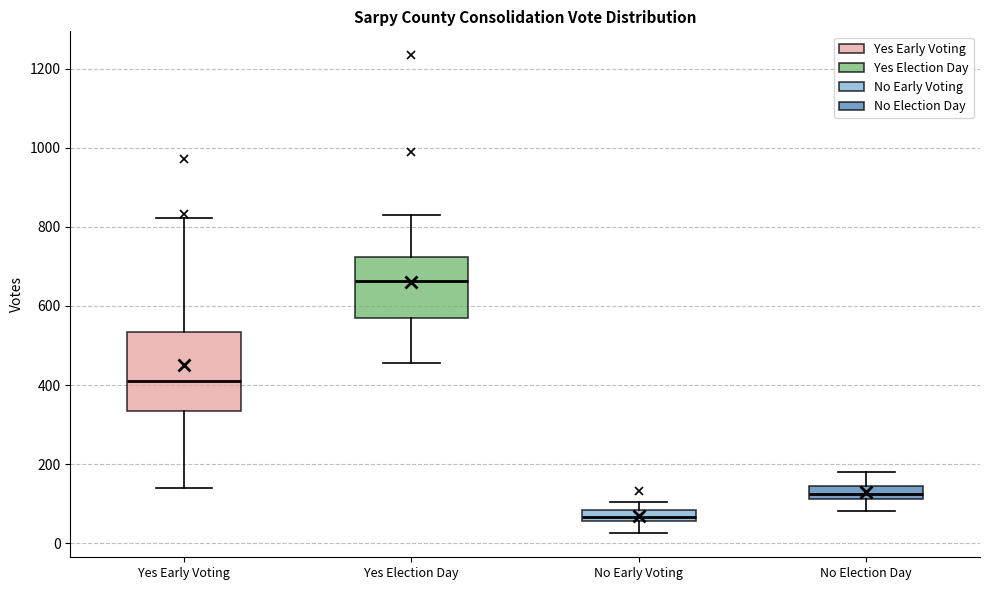

Which box is the tallest, from its lower edge to its upper edge?

Yes Early Voting